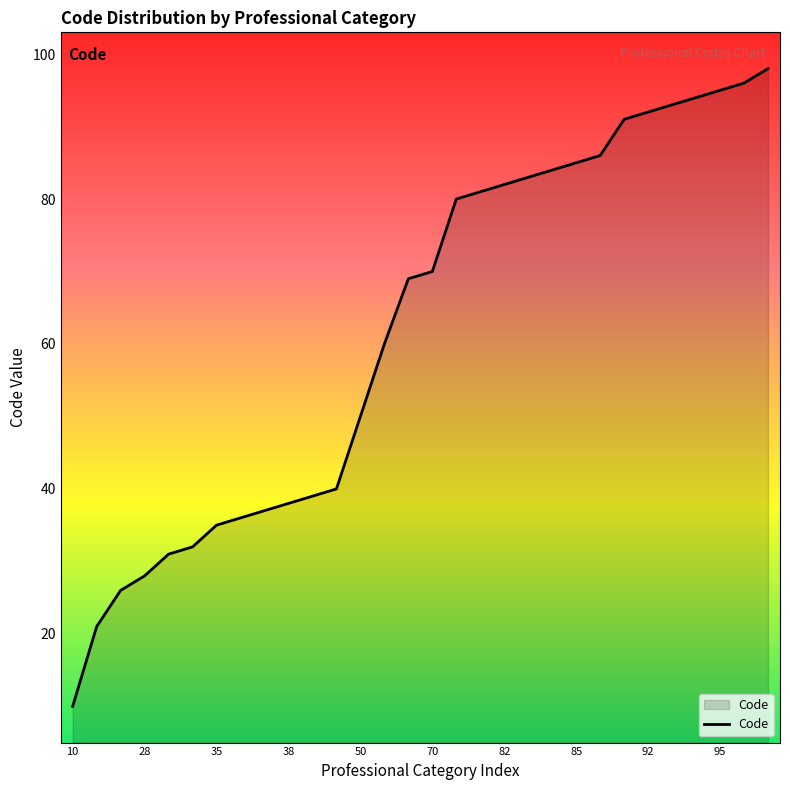

What is the sum of all values?

1862